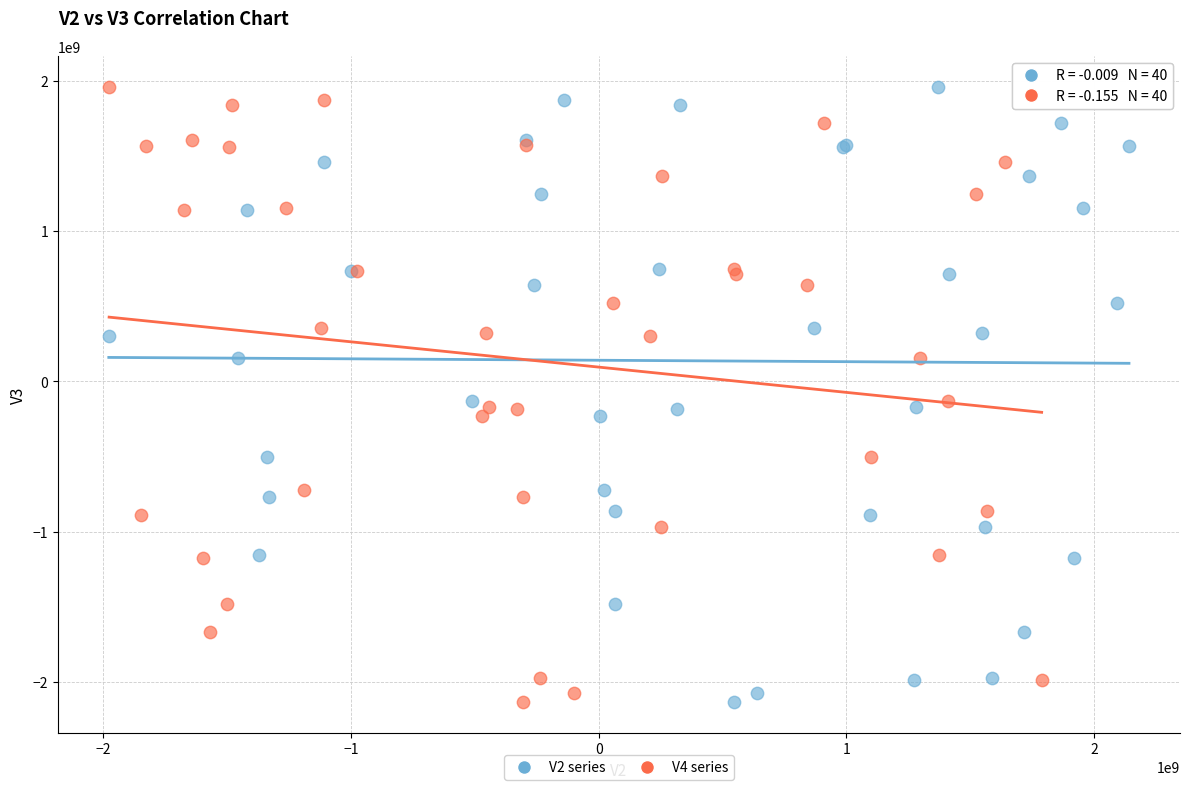

What are all the series names shown in the legend?

V2 series, V4 series